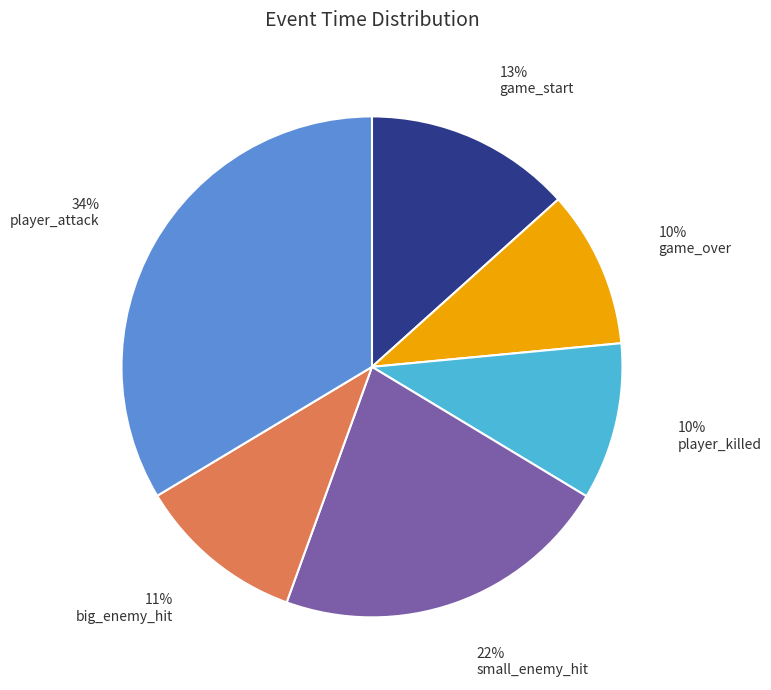

How many segments does this pie chart have?

6